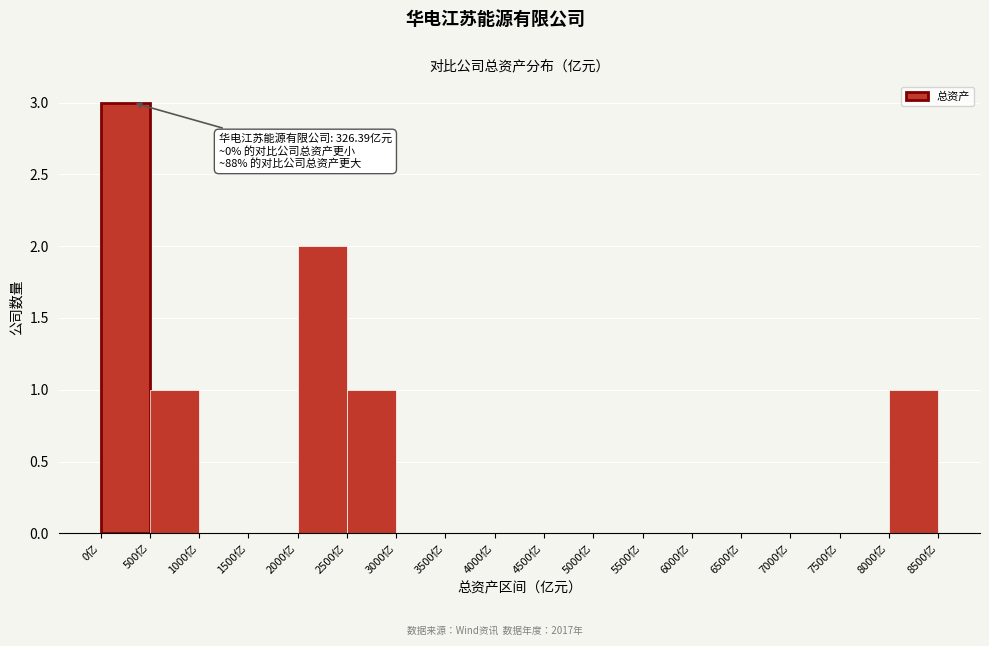

Over which range of the x-axis is the bar tallest?

0 to 500